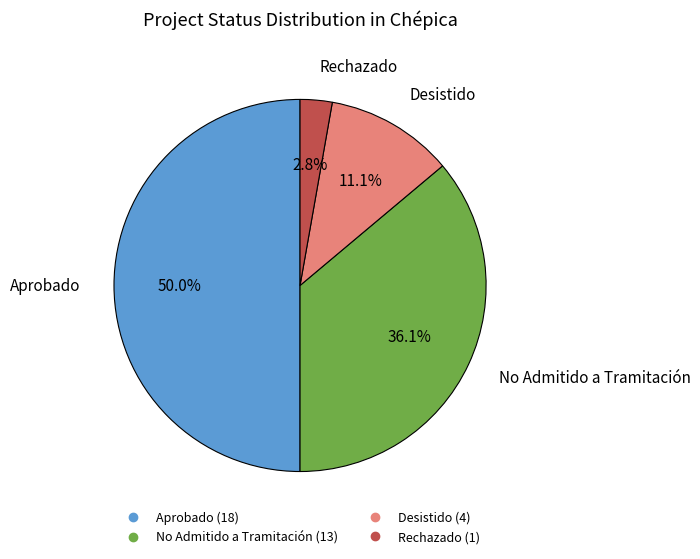

Count the number of slices in the pie.

4